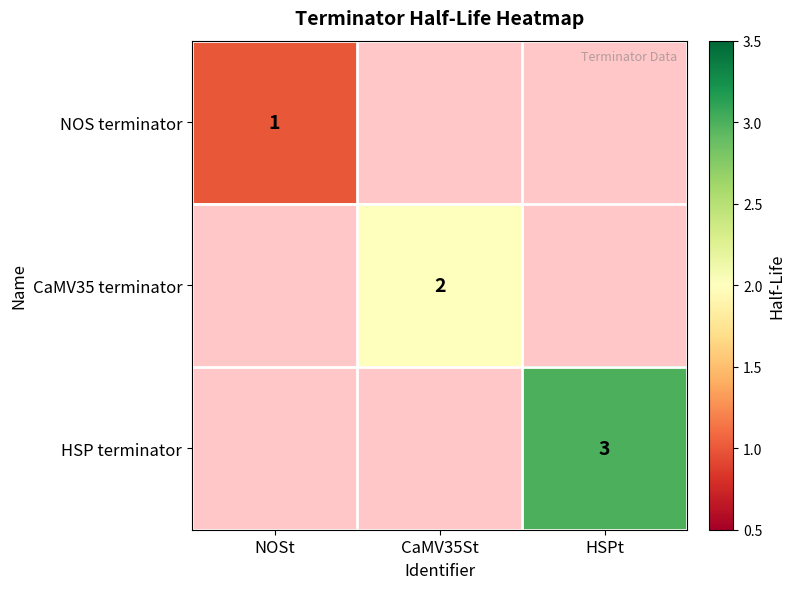

The value of HSP terminator at HSPt is 2.0. True or false?

False